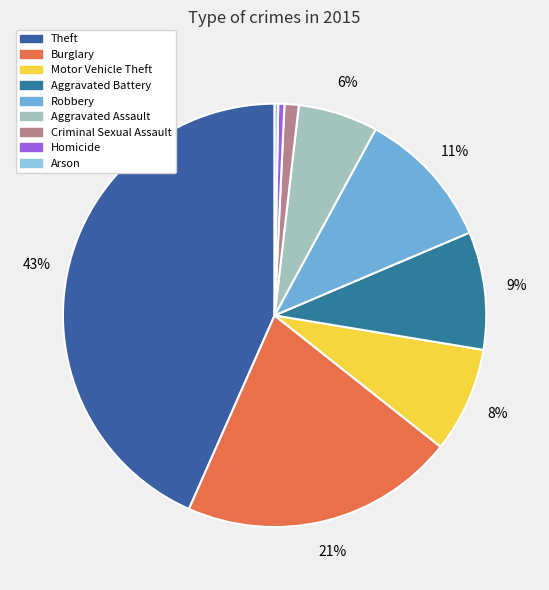

True or false: Motor Vehicle Theft accounts for 1% of the total.

False